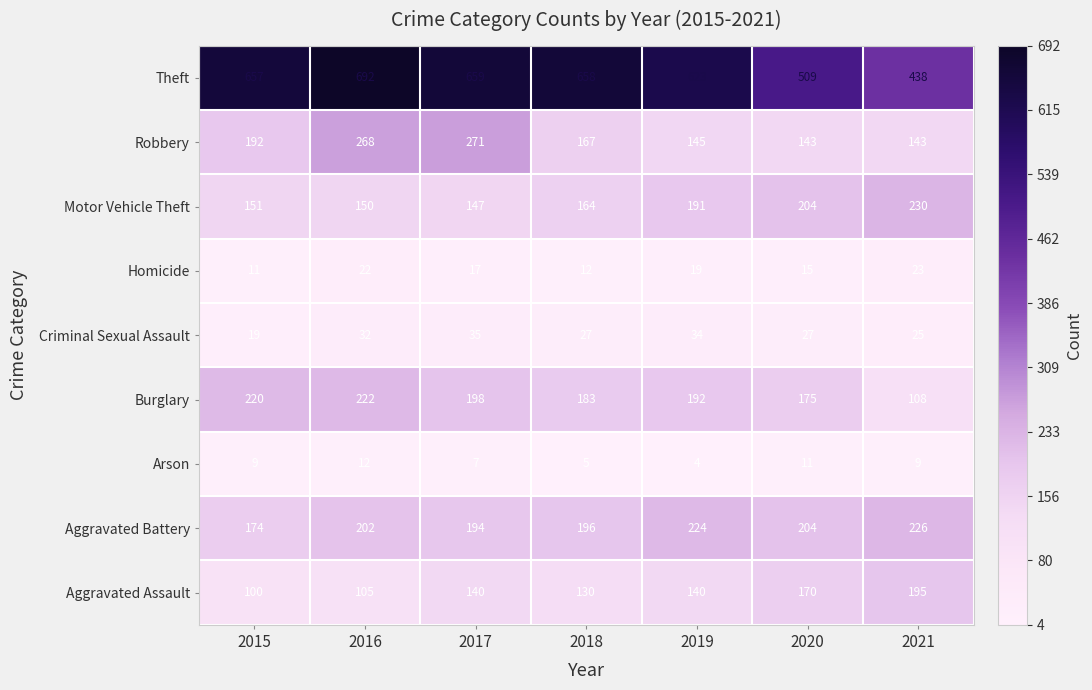

At how many categories does at least one series exceed 679?

1